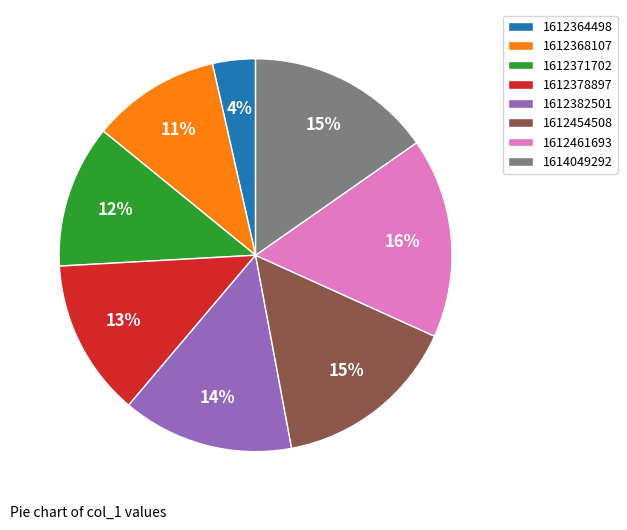

What is the smallest slice in the pie chart?

1612364498